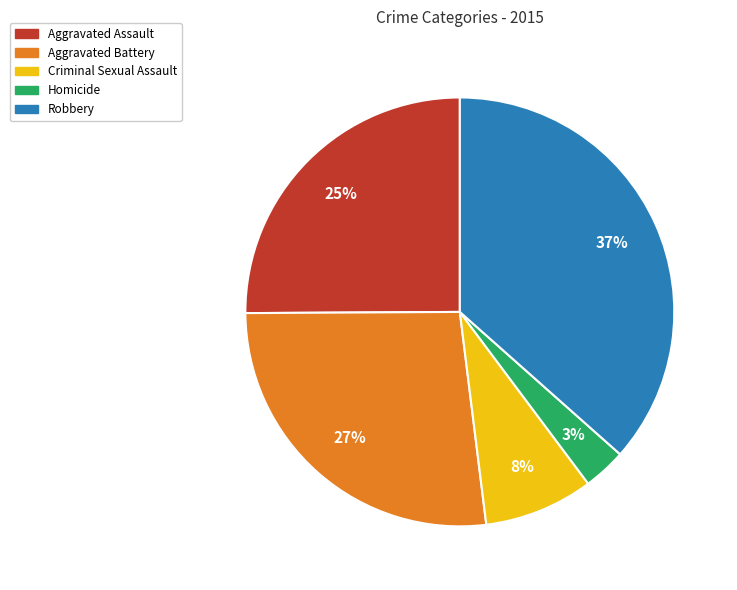

How many slices are in this pie chart?

5